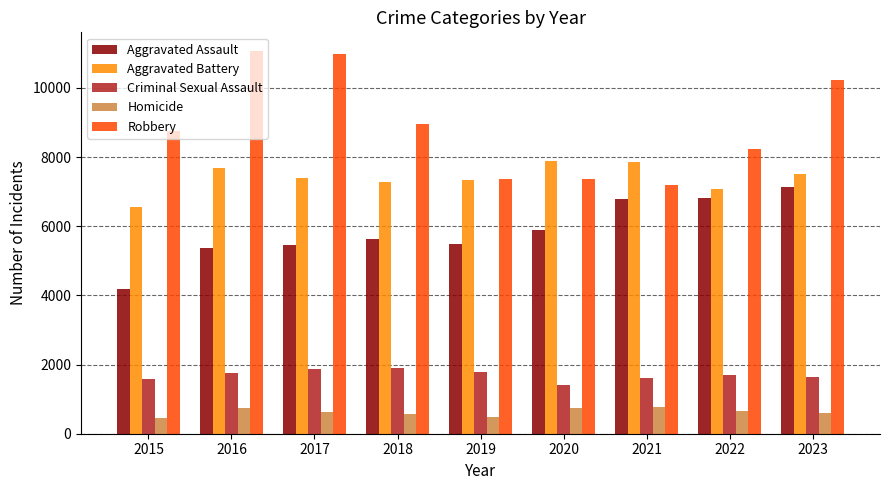

The Homicide series shows 96 at 2015. True or false?

False